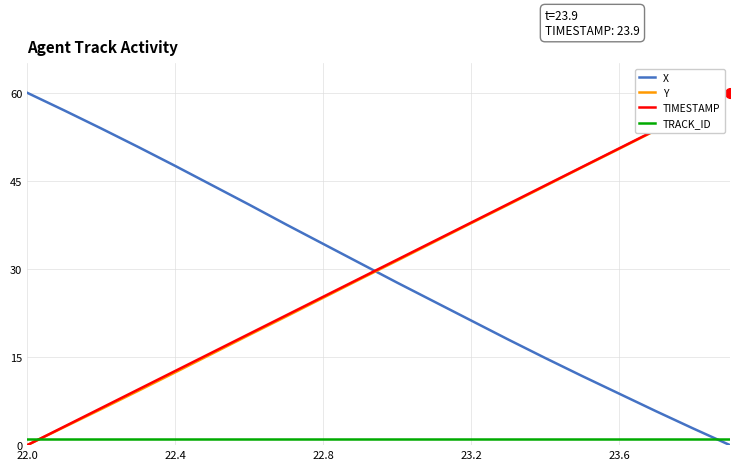

True or false: Y has more than 1 interior local peaks.

False